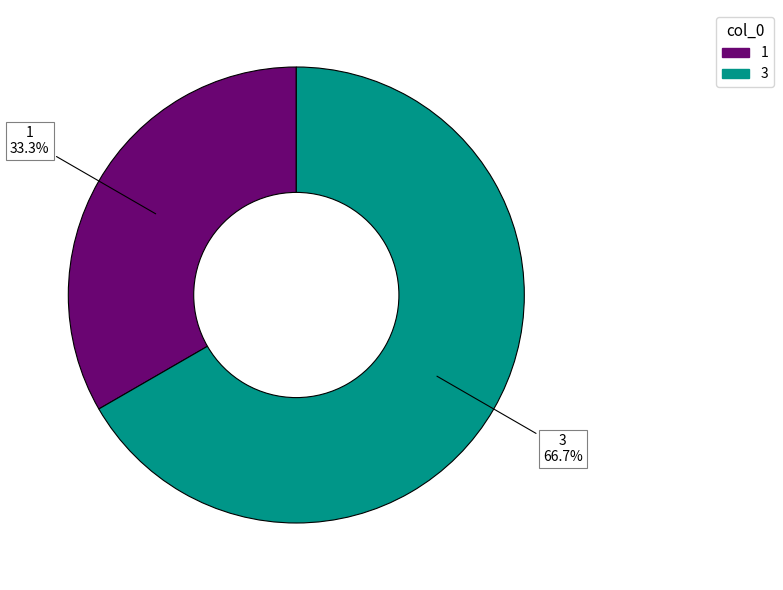

To the nearest percent, what is the difference between the largest and smallest slice percentages?

33%